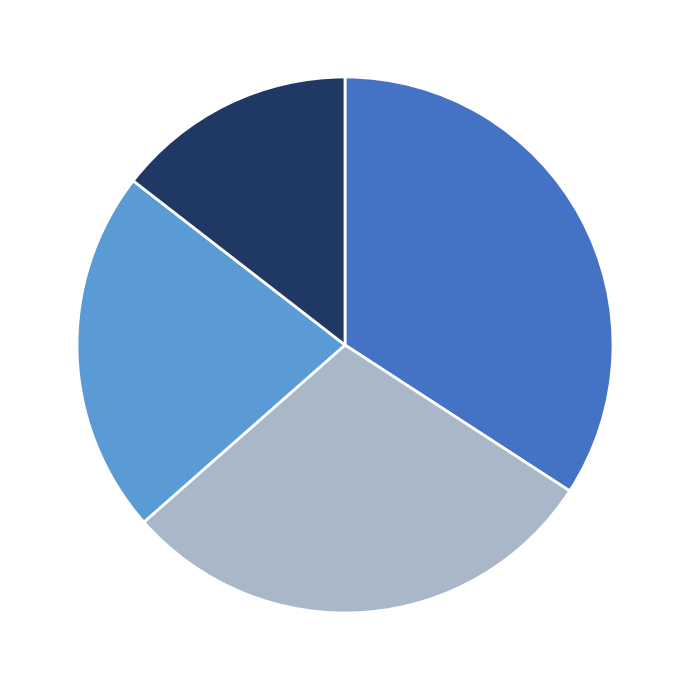

Is there any slice that represents more than half of the pie?

No